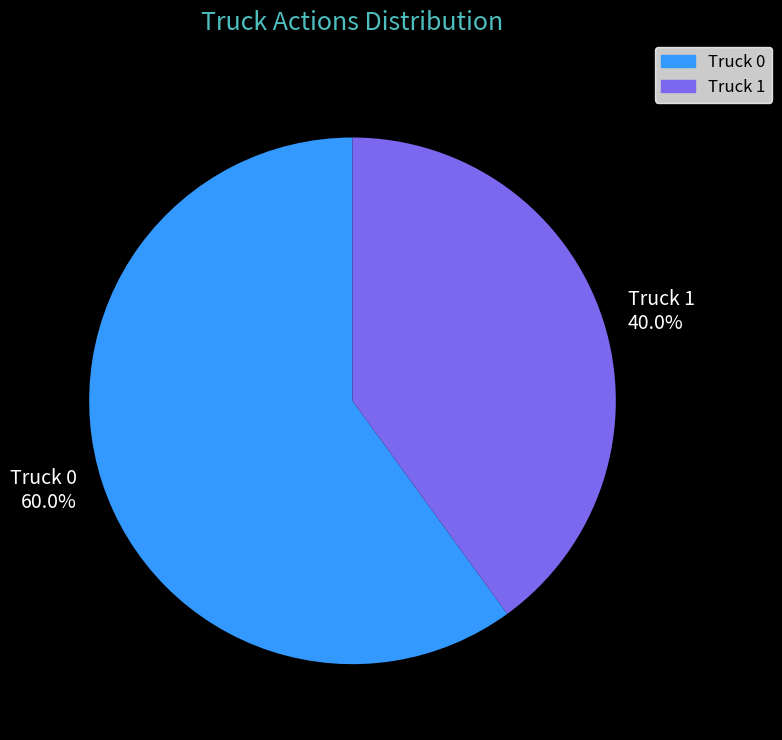

How many segments does this pie chart have?

2